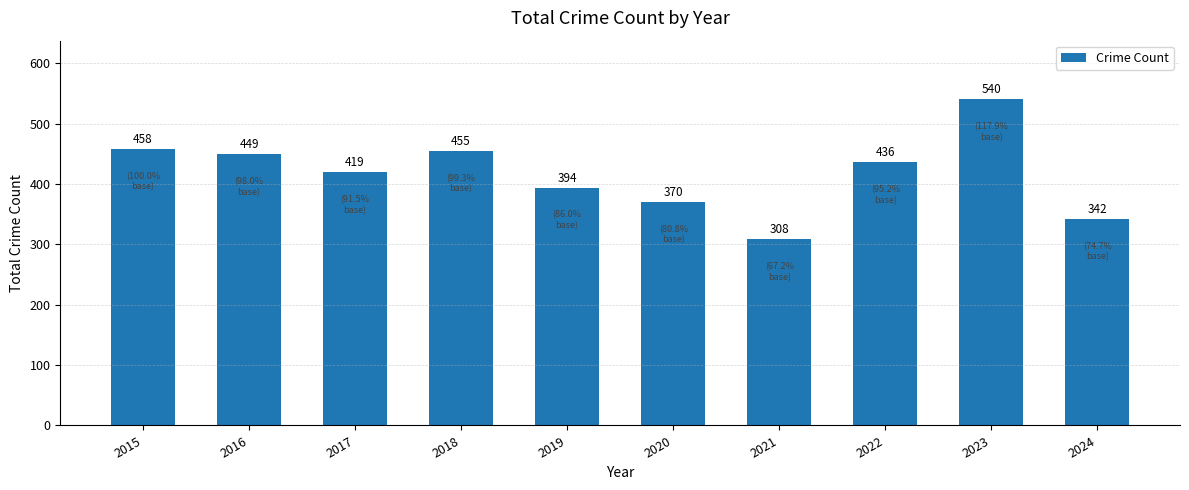

The value at 2023 is 540. True or false?

True